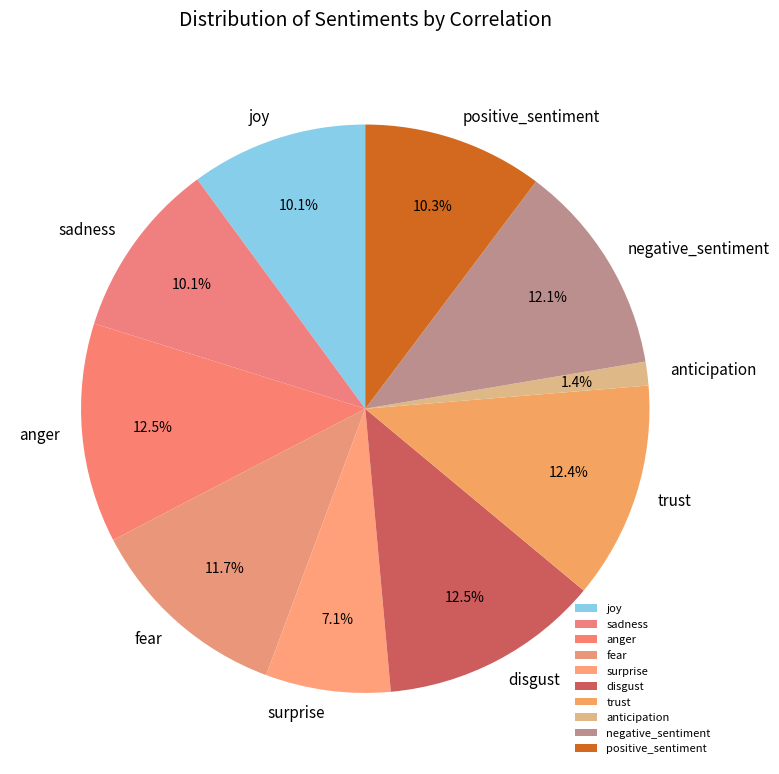

To the nearest percent, what is the difference between the largest and smallest slice percentages?

11%